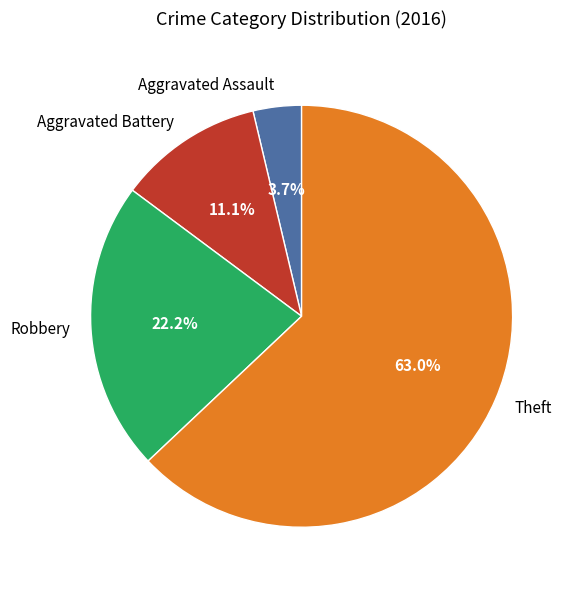

Is there any slice that represents more than half of the pie?

Yes